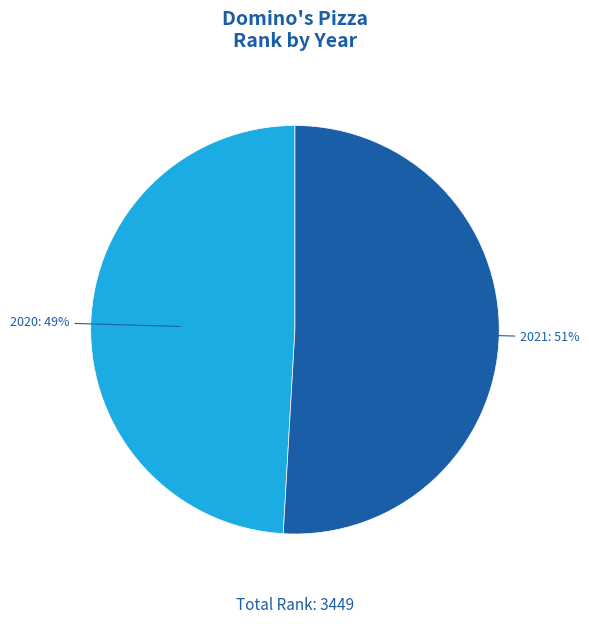

What is the ratio of the value at 2021 to the value at 2020?

1.0